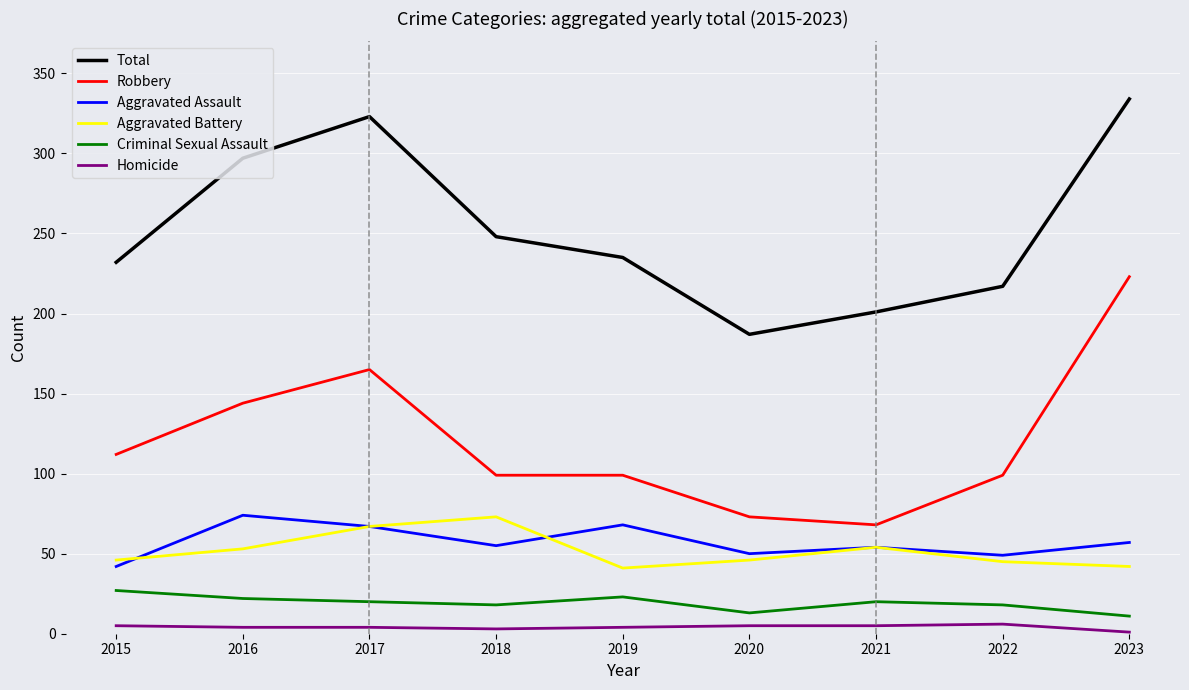

What is the sum of all Aggravated Battery values?

467